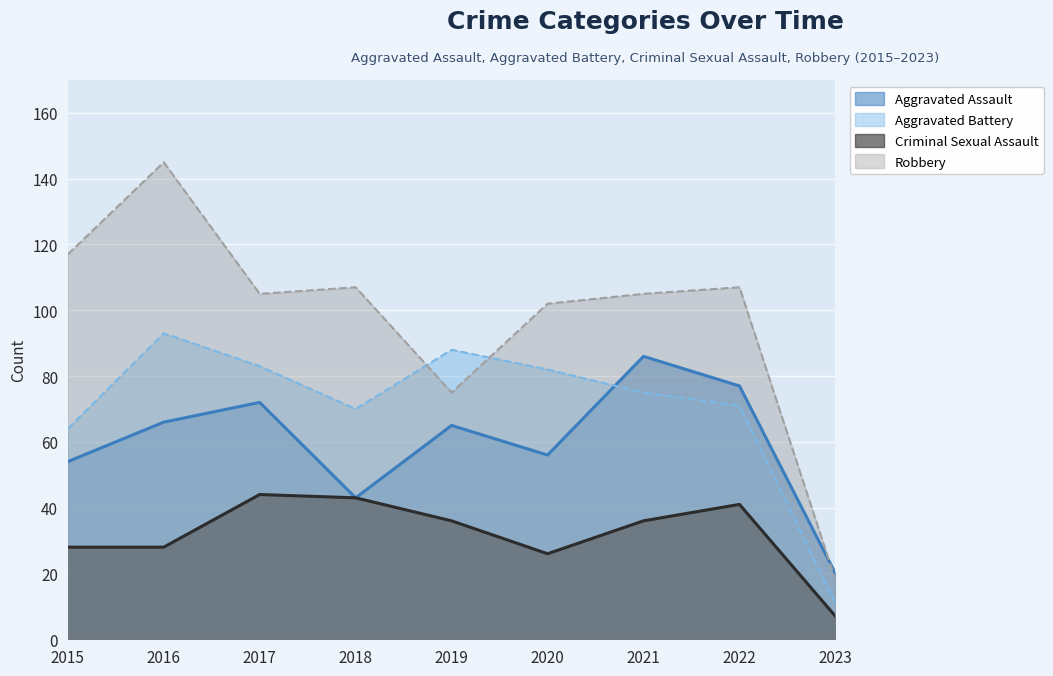

After their last crossing, which series has the higher values: Aggravated Battery or Aggravated Assault?

Aggravated Assault